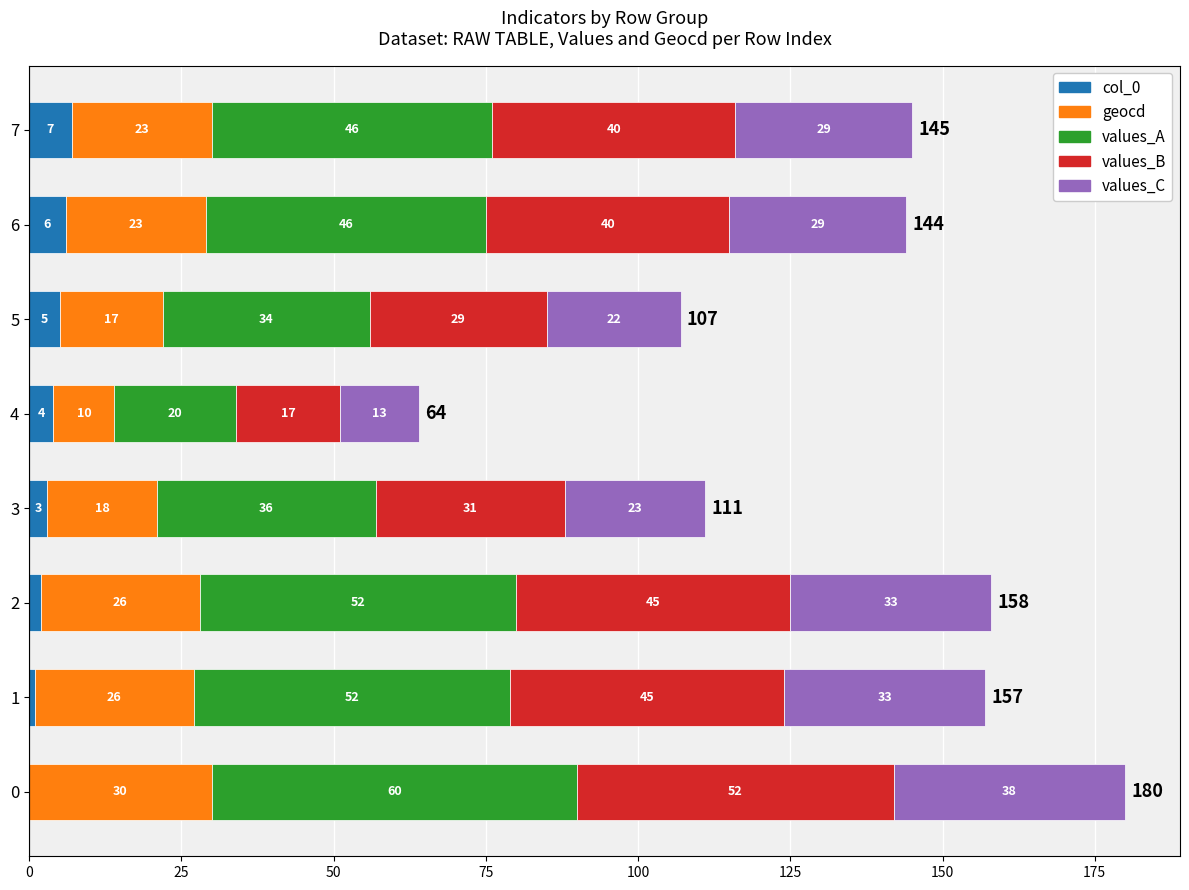

What is the total value across all series at 3?

111